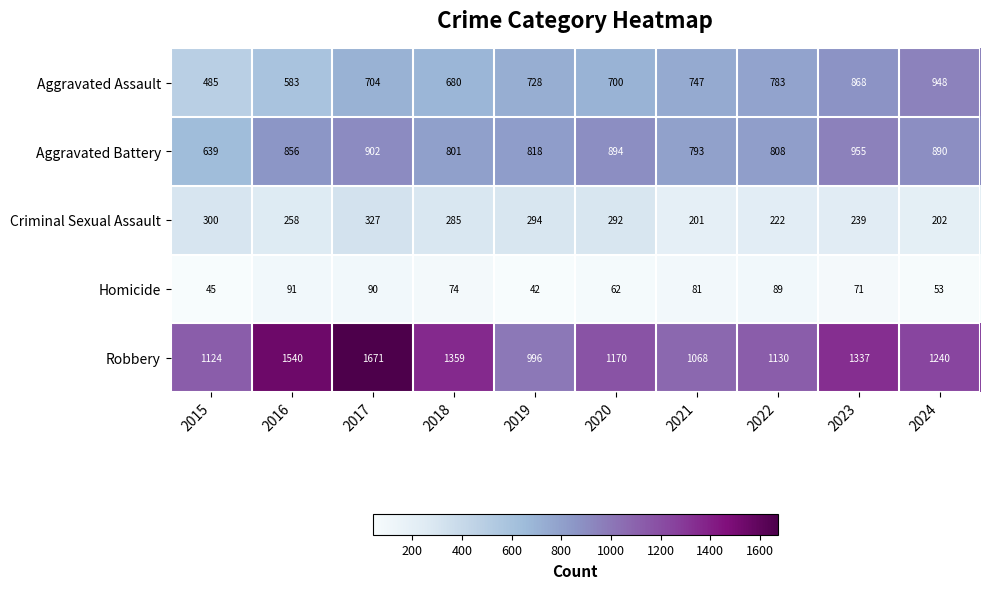

Which series has the largest range (max minus min)?

Robbery